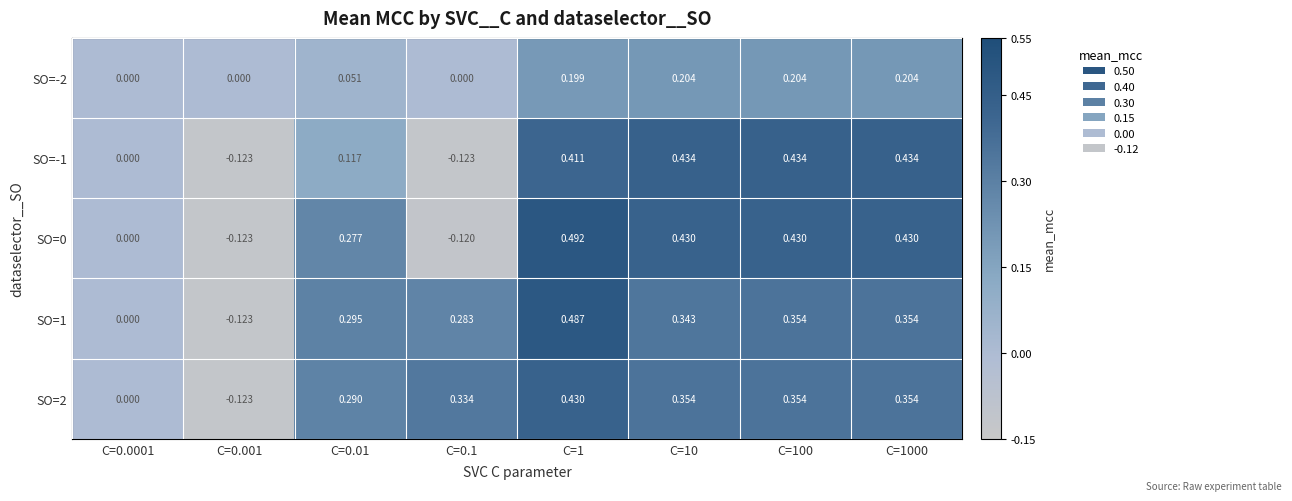

Is the value of SO=2 at C=0.001 greater than the value of SO=-2 at C=0.001?

No